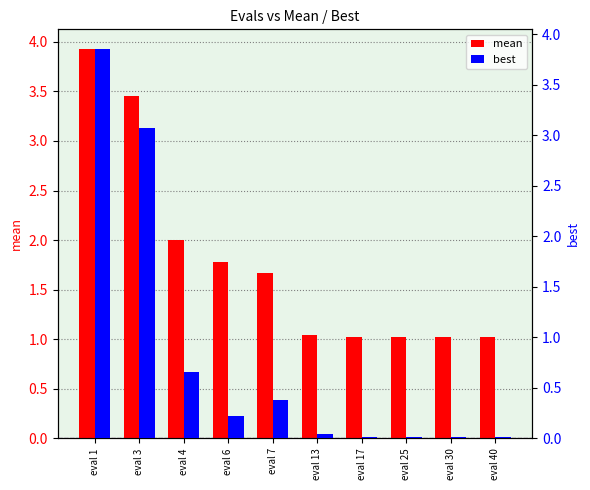

How many bars are there in each group?

2